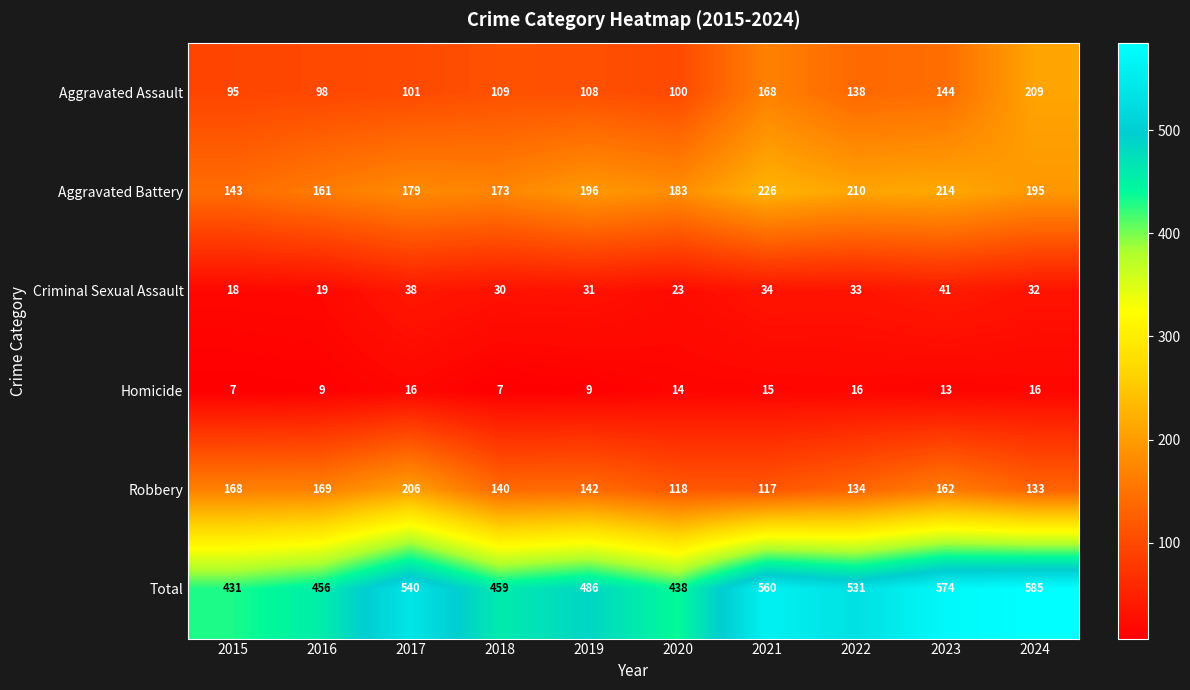

At which category is the sum across all series the highest?

2024